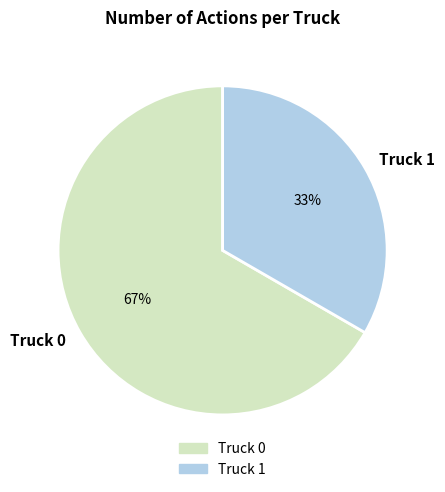

To the nearest percent, what is the combined percentage of Truck 0 and Truck 1?

100%